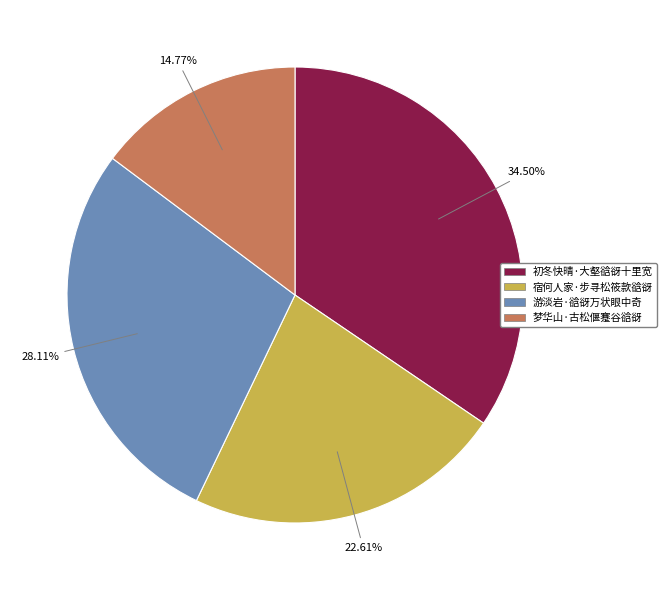

Does any single category account for the majority?

No